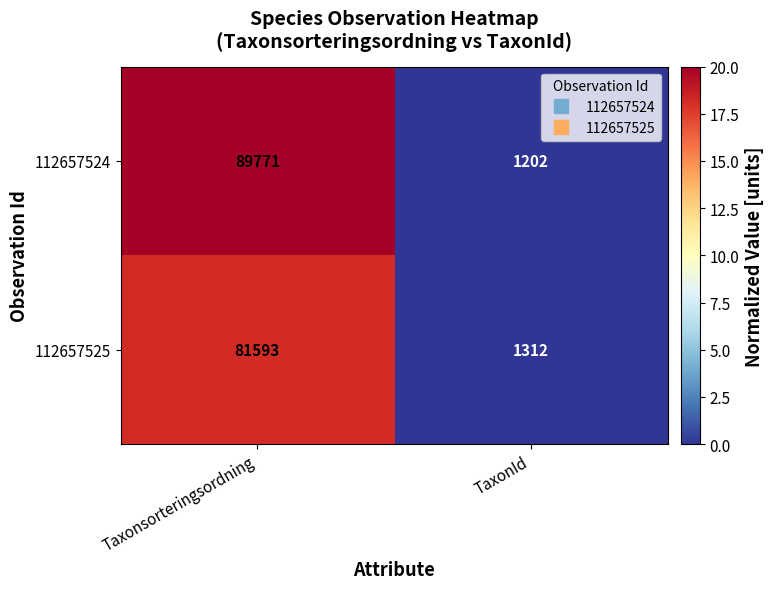

Is the value of 112657524 at TaxonId greater than the value of 112657525 at TaxonId?

No